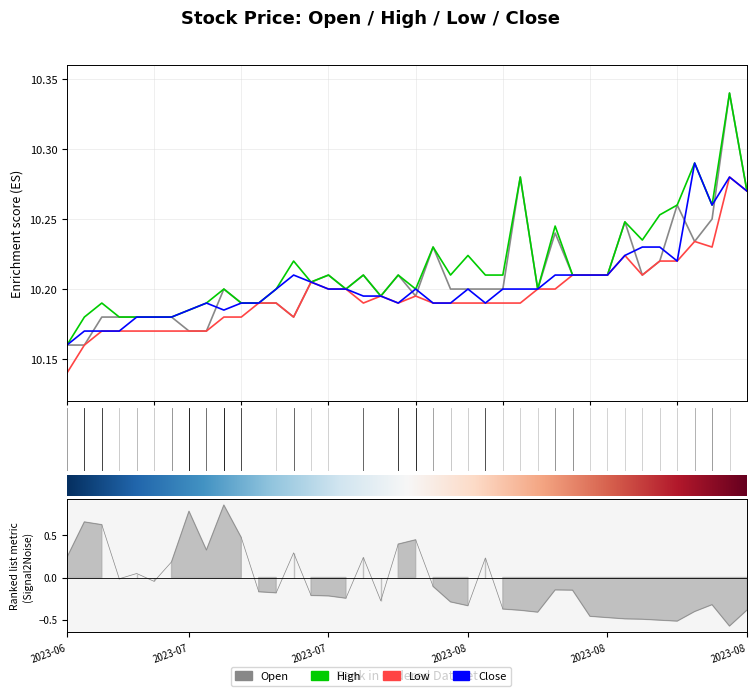

What are all the series names shown in the legend?

Open, High, Low, Close